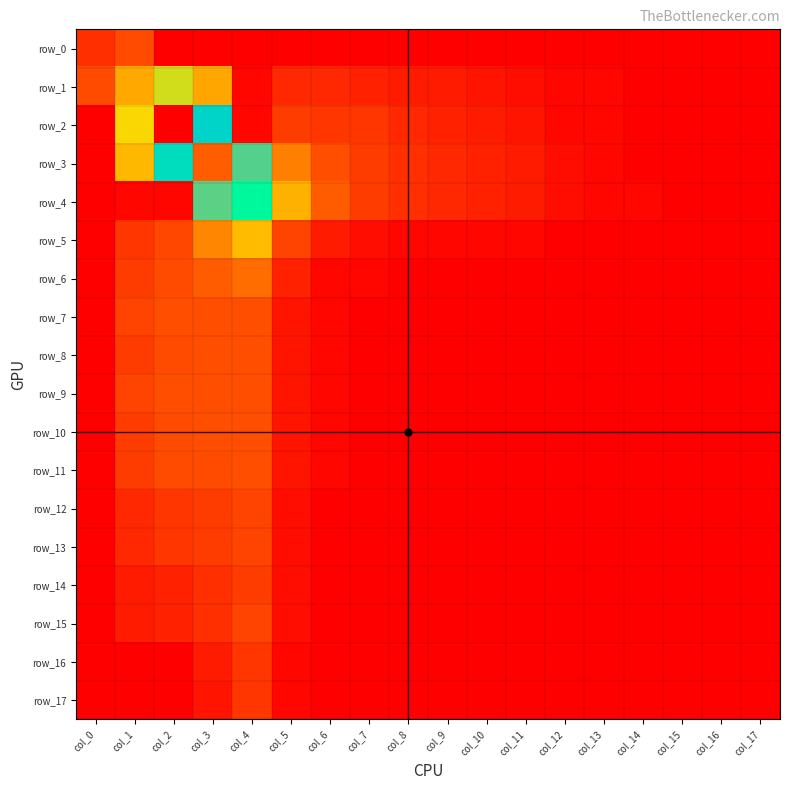

At which category does the chart reach its minimum across all series?

col_2